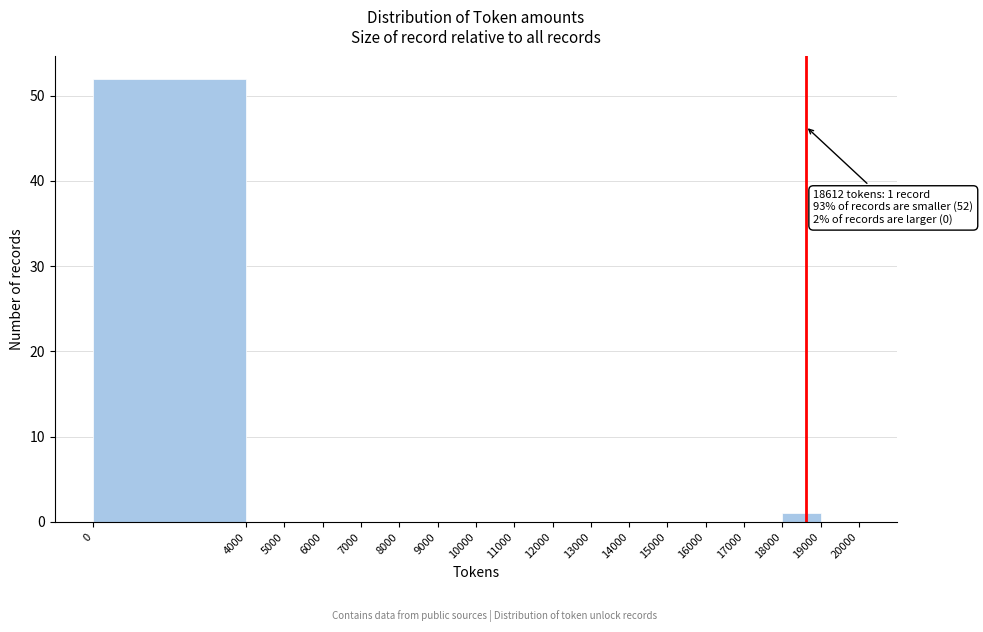

Over which range of the x-axis is the bar tallest?

0 to 4000